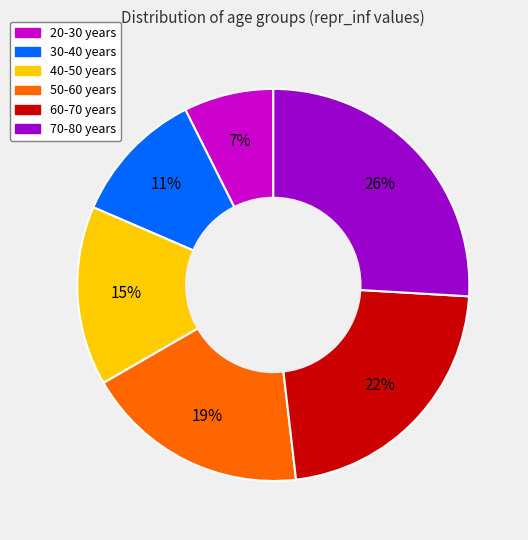

To the nearest percent, what percentage of the pie is 40-50 years?

15%